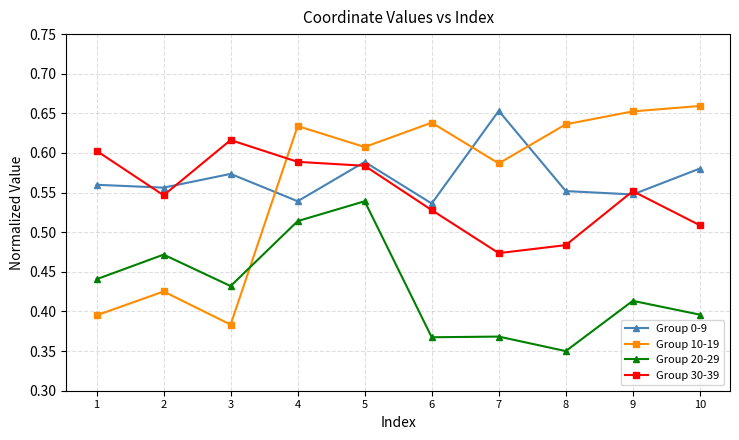

At which label is Group 30-39 closest to 0?

7